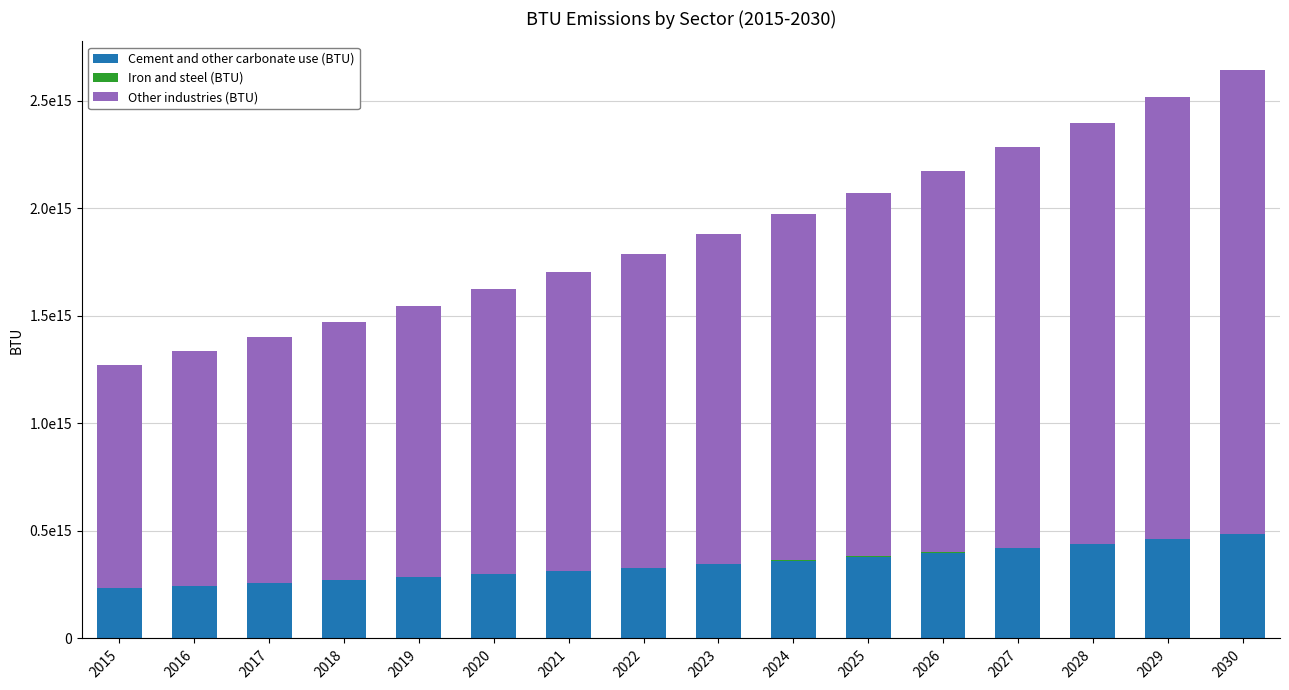

Rank the series by their average value, from lowest to highest.

Iron and steel (BTU), Cement and other carbonate use (BTU), Other industries (BTU)